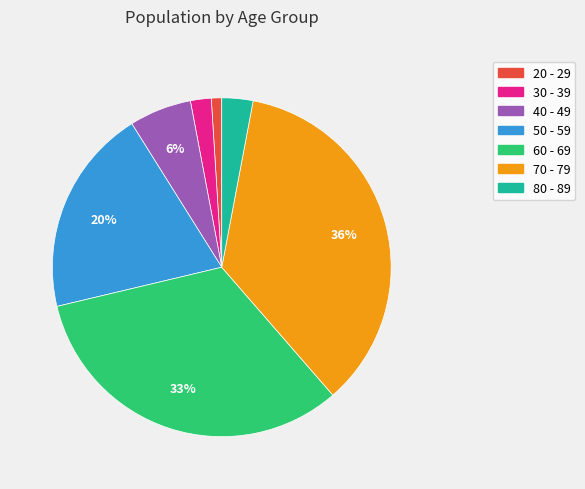

Does any single category account for the majority?

No